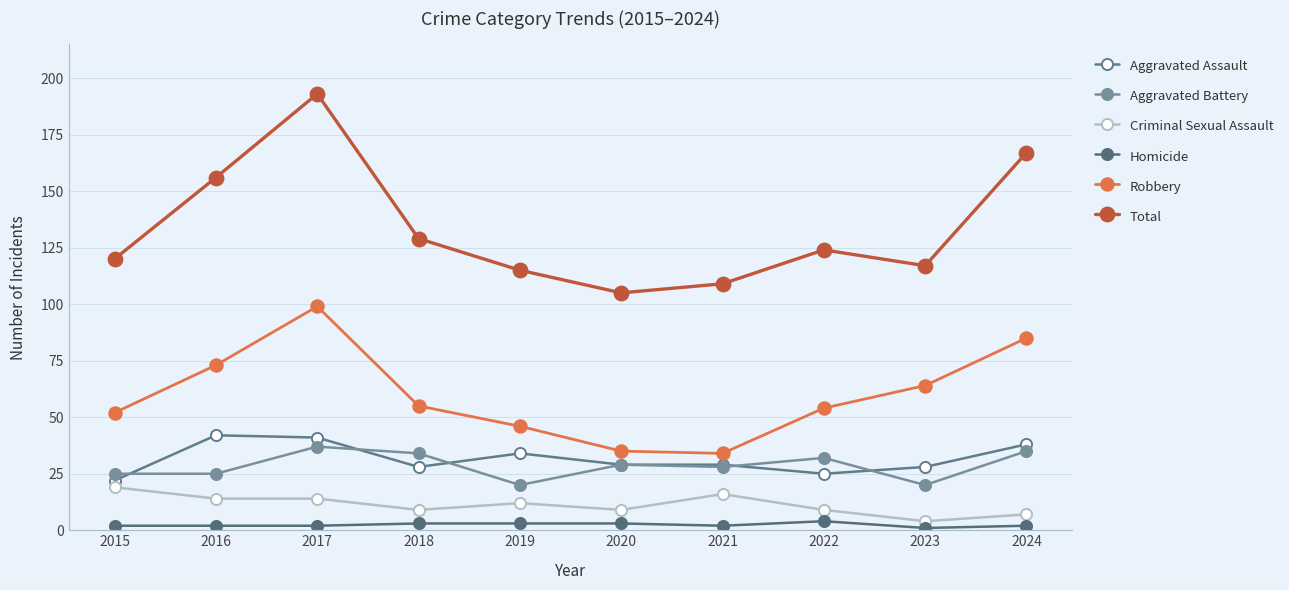

Reading left to right, list all the values displayed in this chart.

Aggravated Assault: 22	42	41	28	34	29	29	25	28	38
Aggravated Battery: 25	25	37	34	20	29	28	32	20	35
Criminal Sexual Assault: 19	14	14	9	12	9	16	9	4	7
Homicide: 2	2	2	3	3	3	2	4	1	2
Robbery: 52	73	99	55	46	35	34	54	64	85
Total: 120	156	193	129	115	105	109	124	117	167